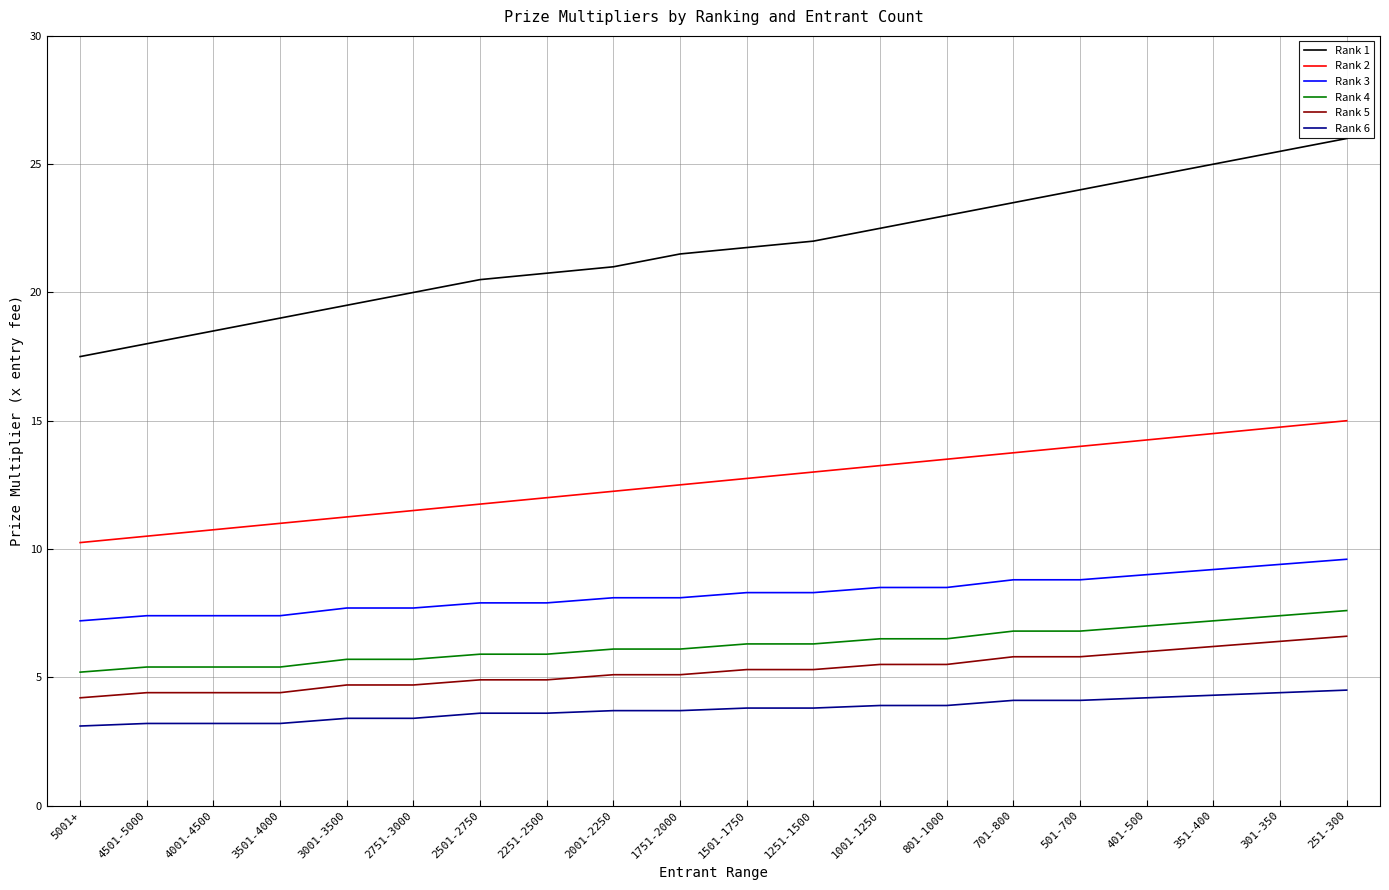

At 1001-1250, list the series in order from smallest to largest.

Rank 6, Rank 5, Rank 4, Rank 3, Rank 2, Rank 1